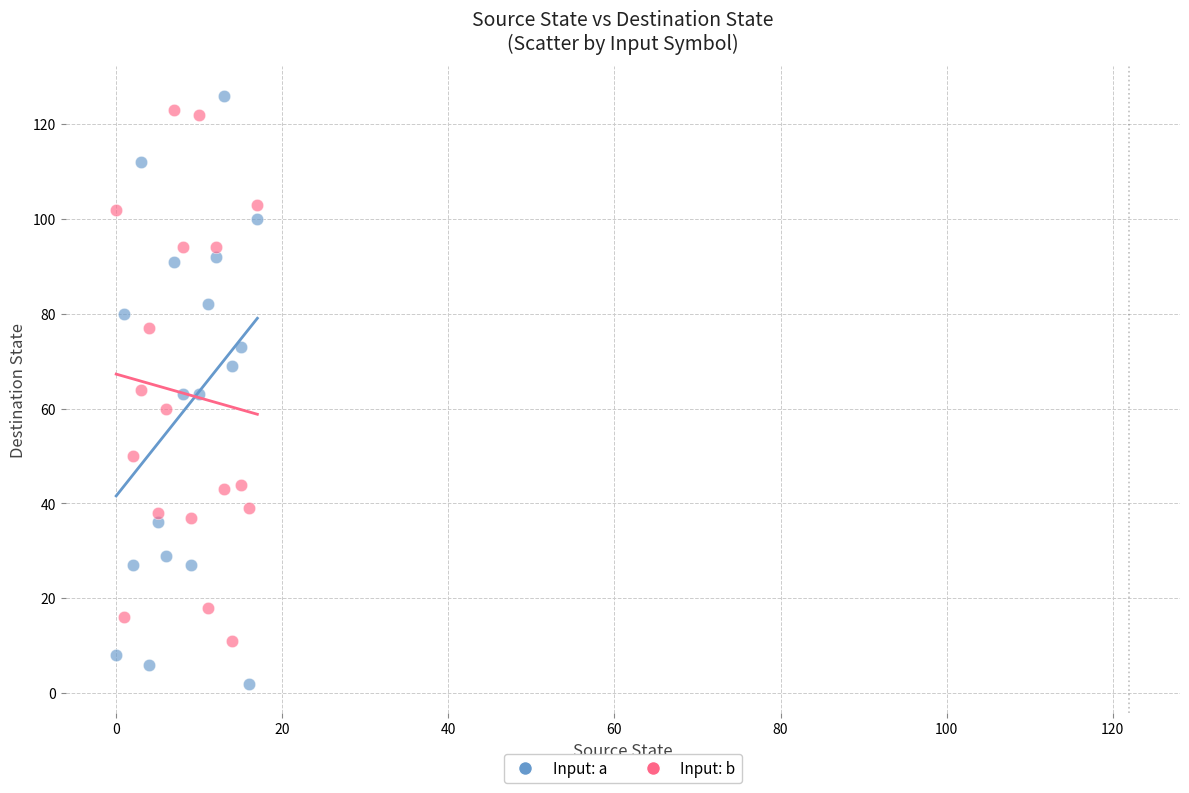

Across all data points, what is the range of Y values (max minus min)?

124